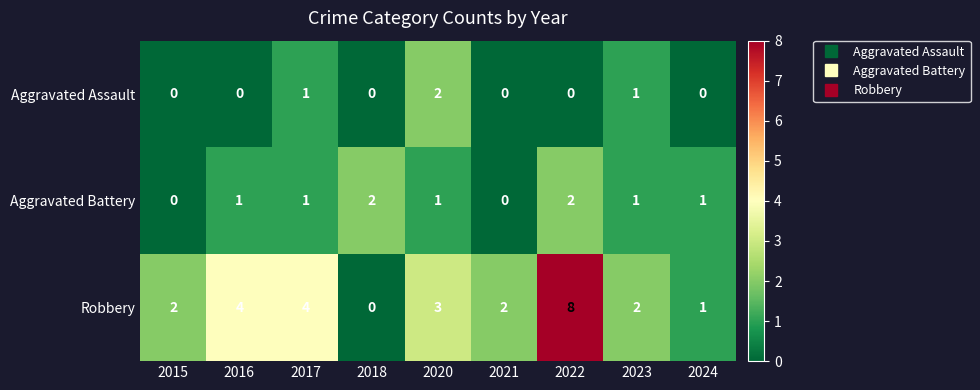

Reading left to right, transcribe all the data shown in this chart.

Aggravated Assault: 0	0	1	0	2	0	0	1	0
Aggravated Battery: 0	1	1	2	1	0	2	1	1
Robbery: 2	4	4	0	3	2	8	2	1